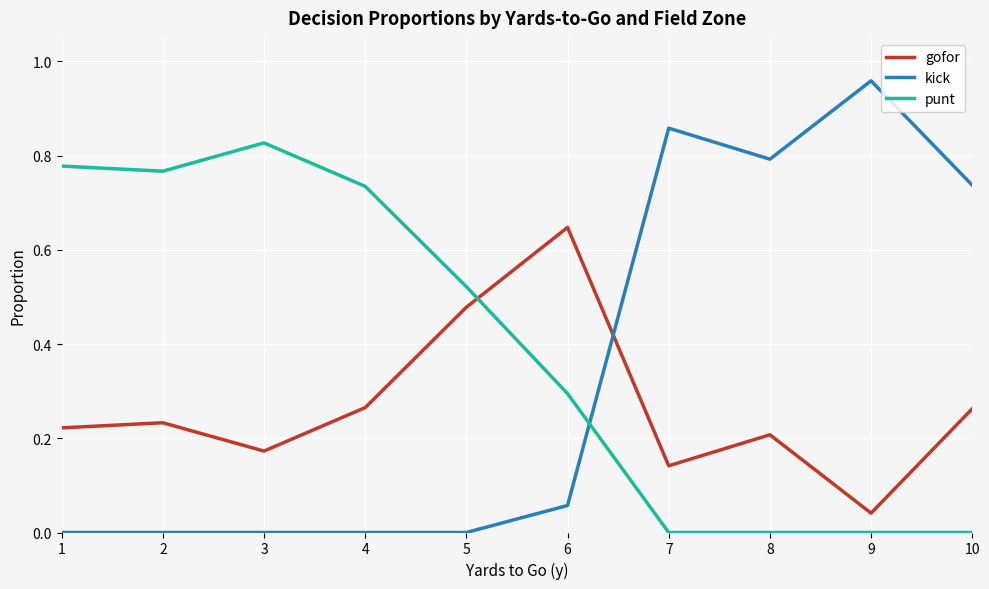

After their last crossing, which series has the higher values: gofor or punt?

gofor